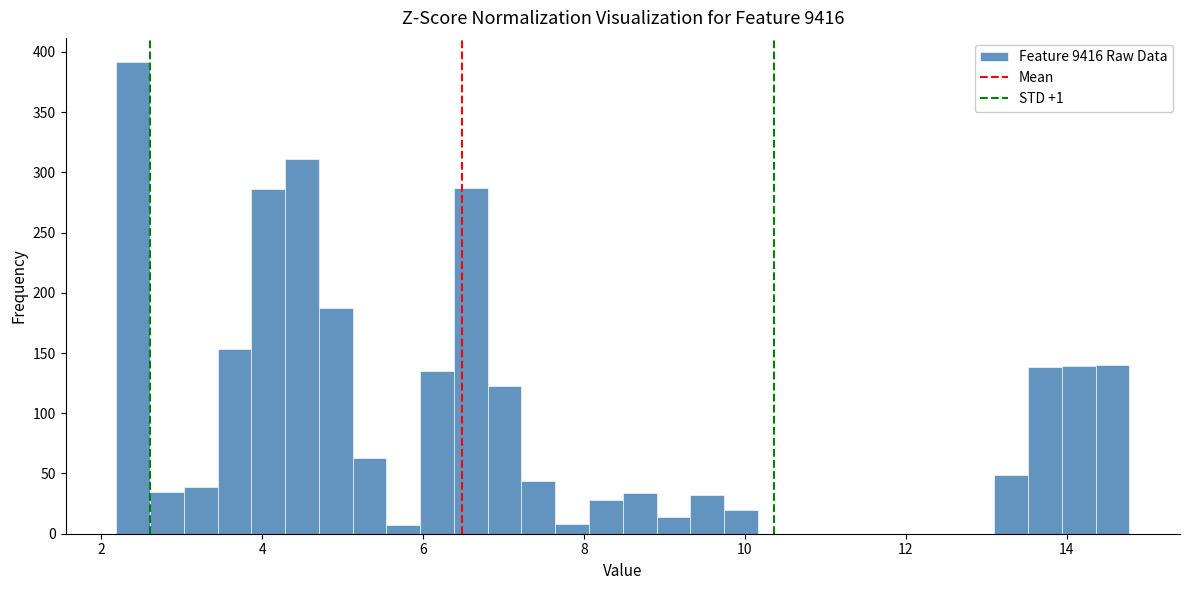

Around what value on the x-axis is the tallest bar? Give the approximate position of its centre, as read against the axis.

2.4